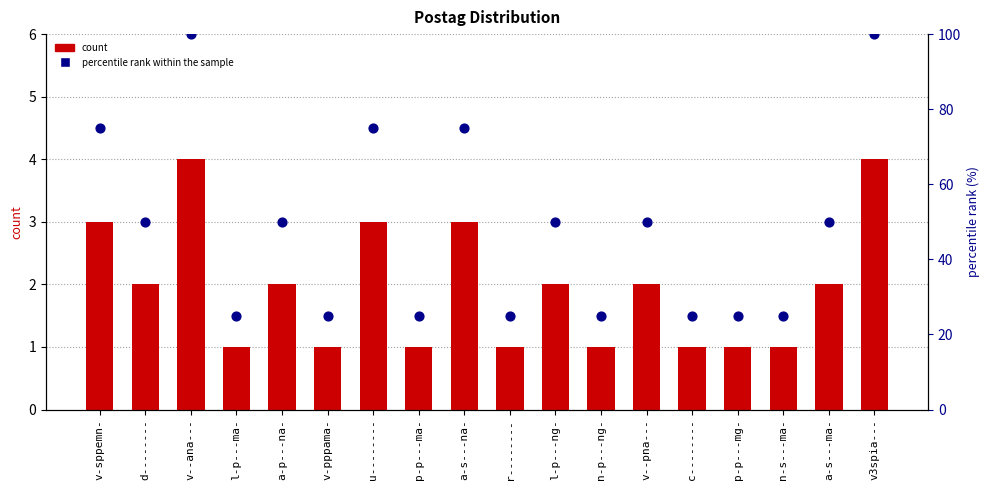

Which series has the largest total across all categories?

percentile rank within the sample